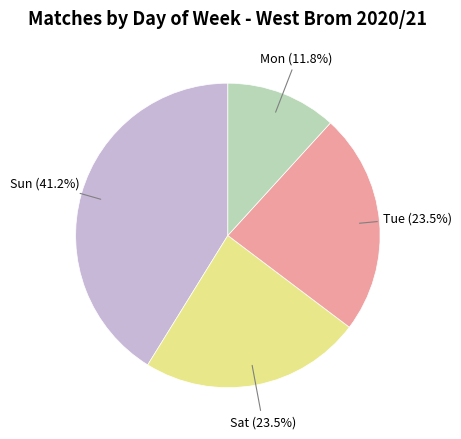

Which category has the smallest portion of the pie?

Mon